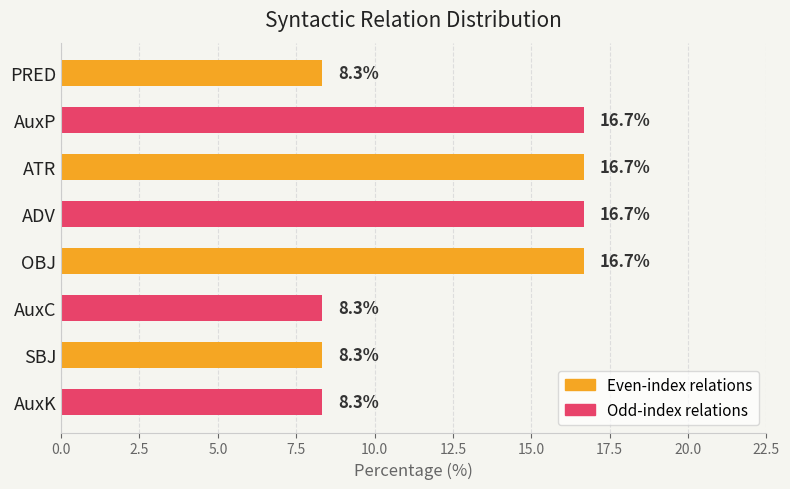

The value at ADV is 16.7. True or false?

True